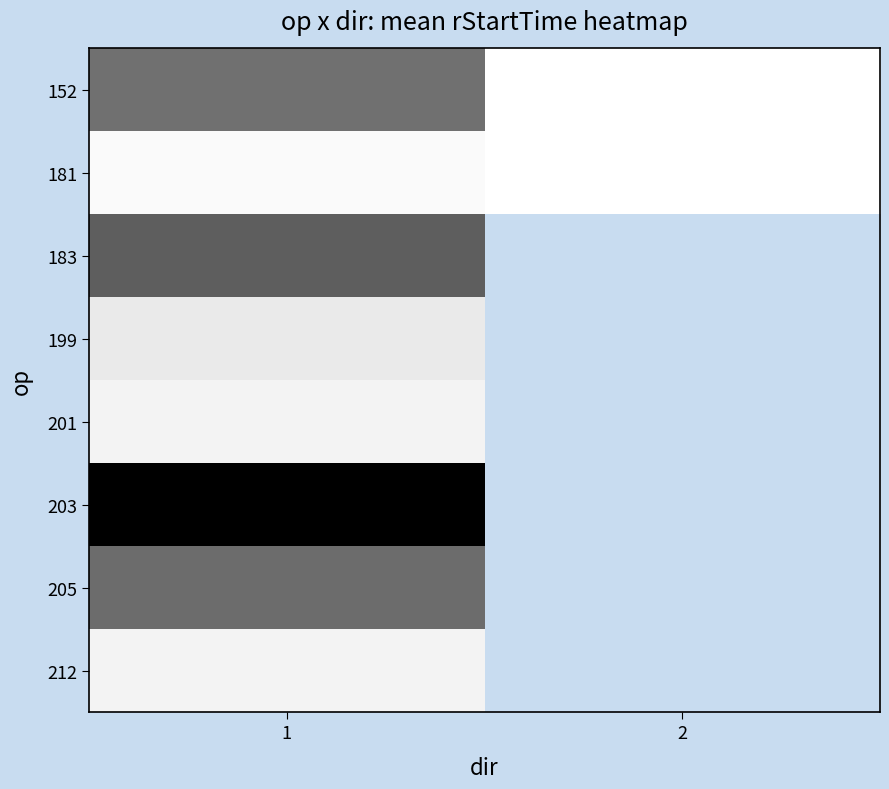

List the series in order of their peak value, highest first.

152, 181, 201, 212, 199, 205, 183, 203